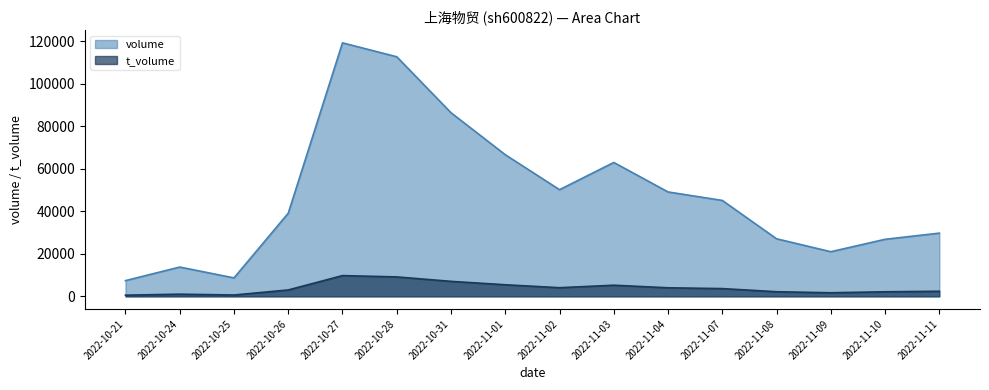

Reading left to right, list all the values displayed in this chart.

volume: 7401	13779	8675	39101	119201	112650	86331	66598	50159	62955	49089	45106	27071	20988	26823	29728
t_volume: 557	1021	636	3011	9758	9146	7055	5454	4066	5241	4029	3650	2174	1693	2151	2403